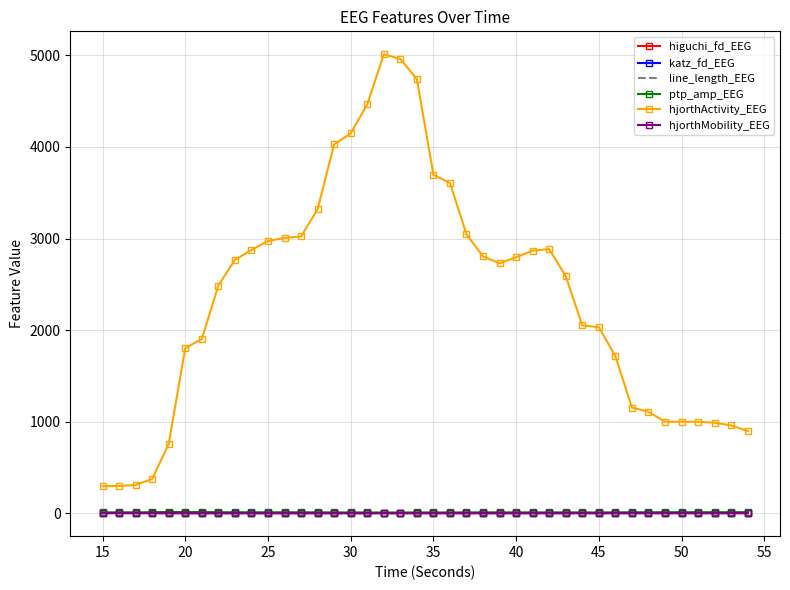

True or false: katz_fd_EEG and hjorthActivity_EEG cross at least once.

False